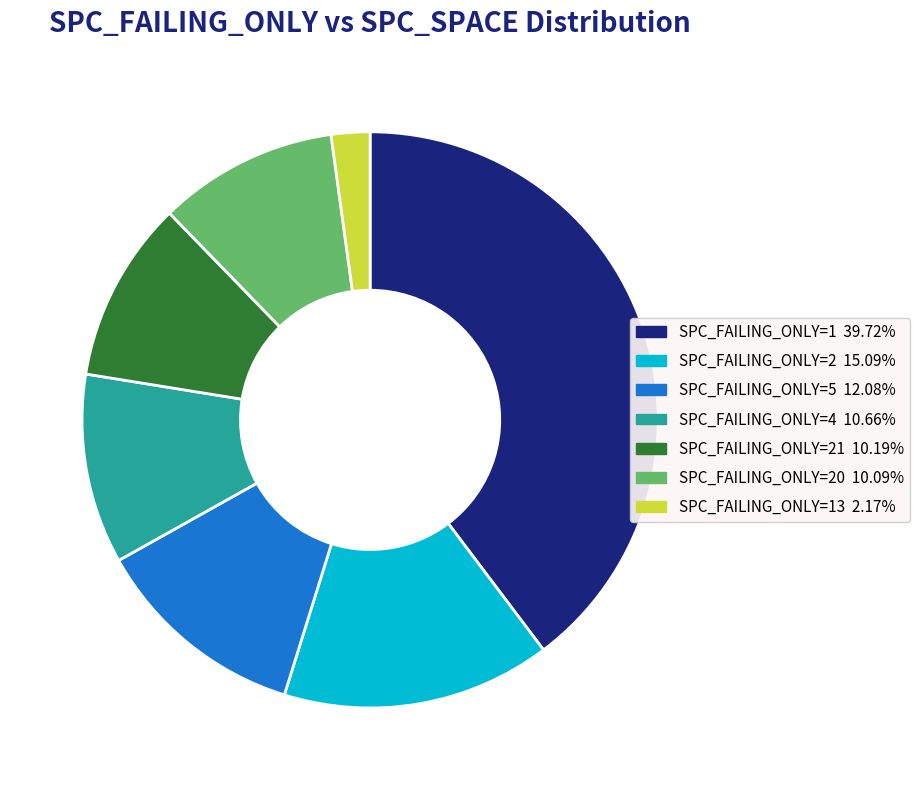

Is there a majority slice in this chart?

No